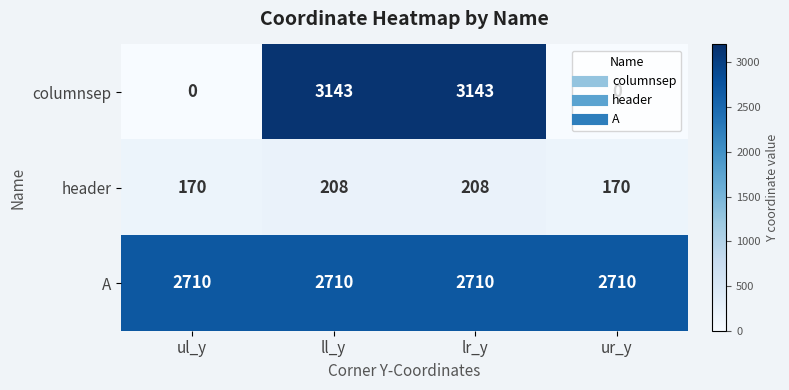

How many header values are between 170 and 208?

4